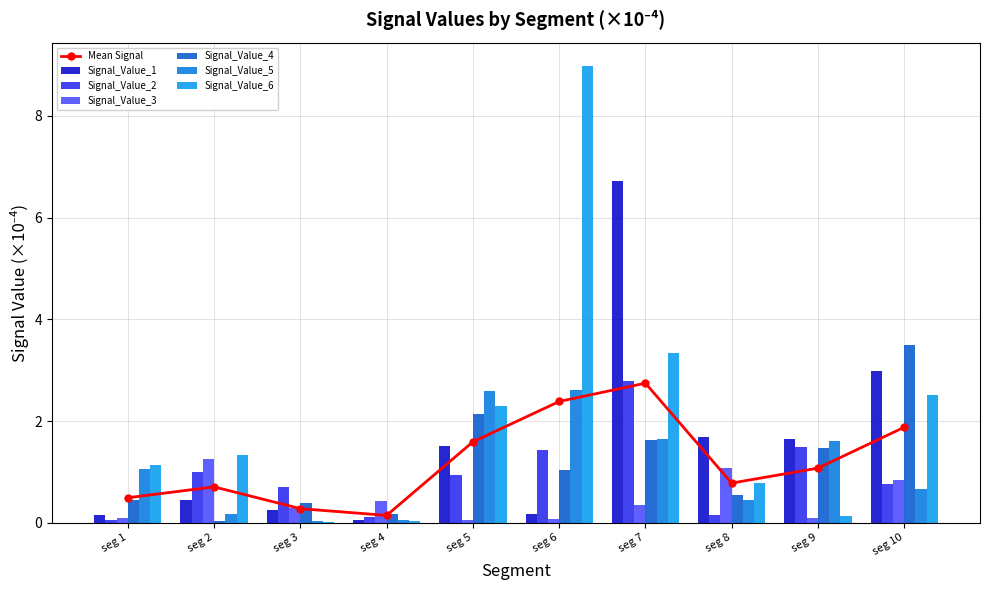

What is the value of the Signal_Value_2 bar at the 2nd from the left?

1.0